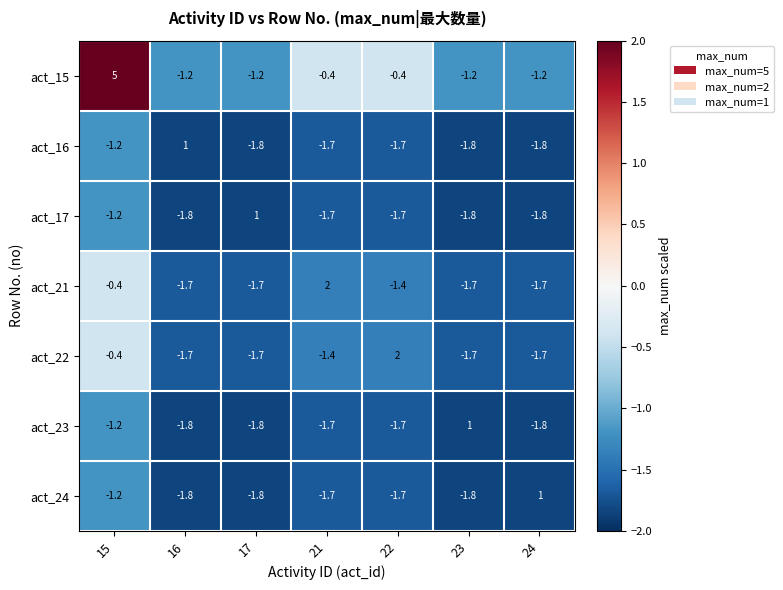

Which series has the widest spread of values?

act_15